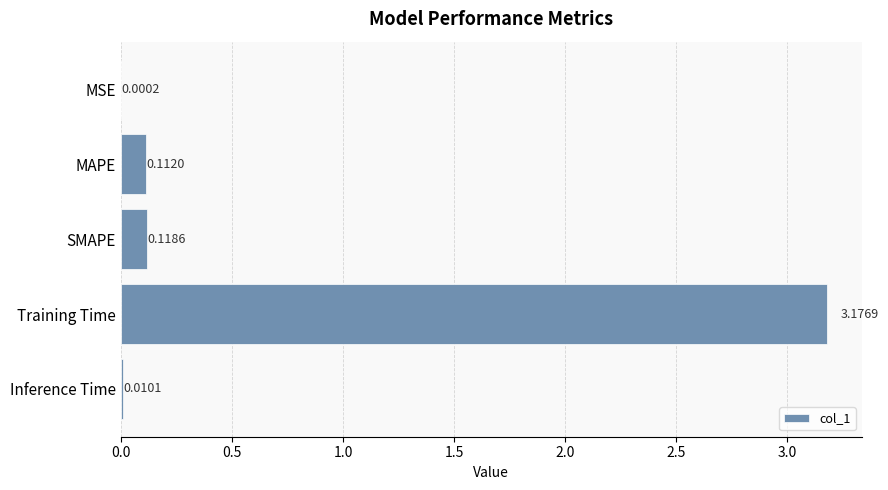

Which category has the highest value across all series?

Training Time